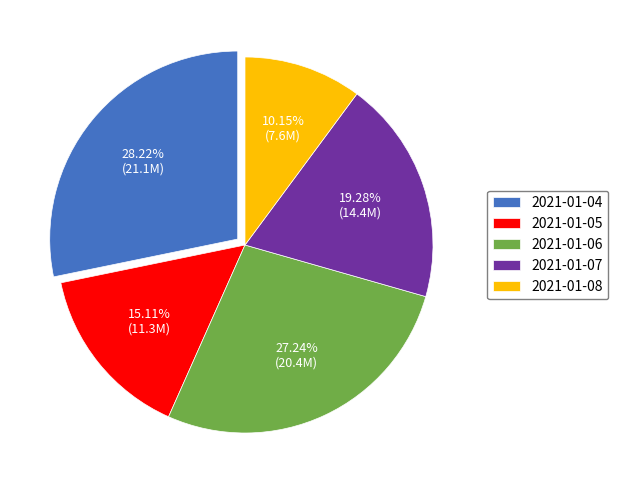

To the nearest percent, what portion does 2021-01-08 represent?

10%